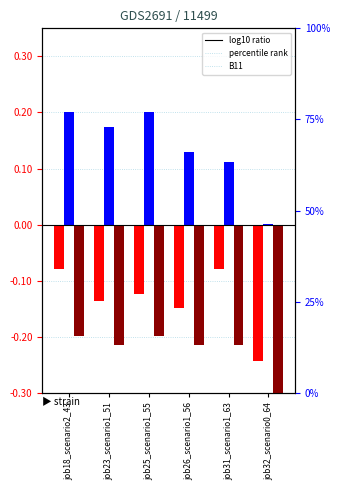

How many distinct data groups are displayed?

3